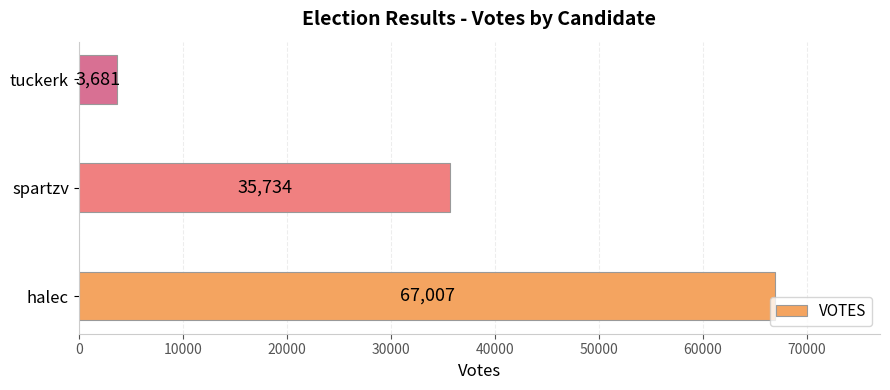

Reading bottom to top, list all the values displayed in this chart.

67007	35734	3681